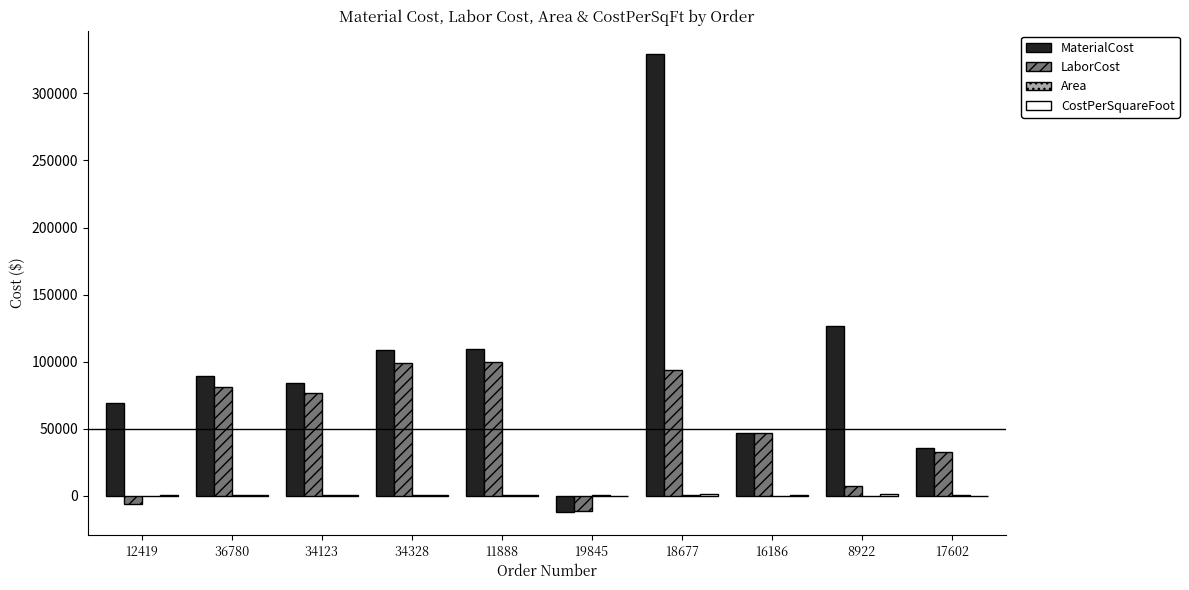

Which category has the highest value across all series?

18677